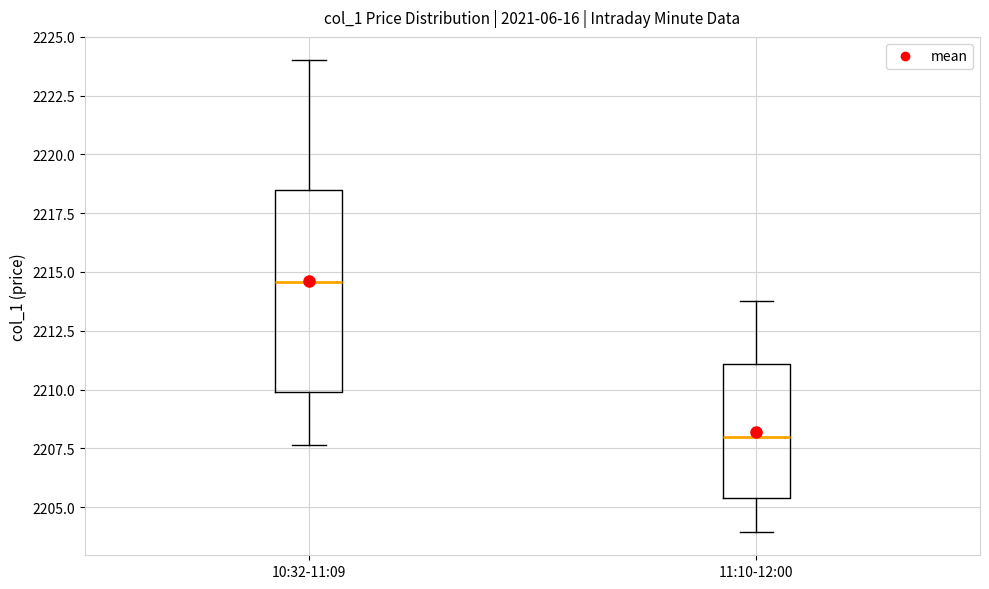

Reading left to right, transcribe this box plot: for each box, give where its median line is, the range the box spans, and where its two whiskers end, as read against the y-axis. The values are not printed on the chart, so give them approximately, as read against the axis.

10:32-11:09: median 2214.5, box 2210.0 to 2218.5, whiskers 2207.5 to 2224.0
11:10-12:00: median 2208.0, box 2205.5 to 2211.0, whiskers 2204.0 to 2214.0